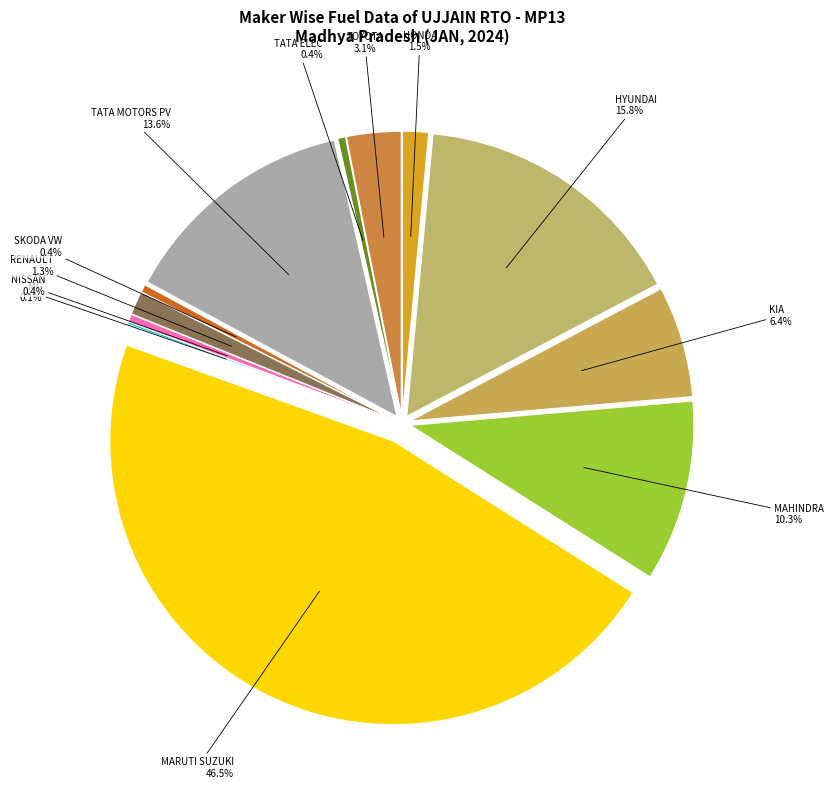

Does MAHINDRA & MAHINDRA LIMITED represent more than half of the total?

No